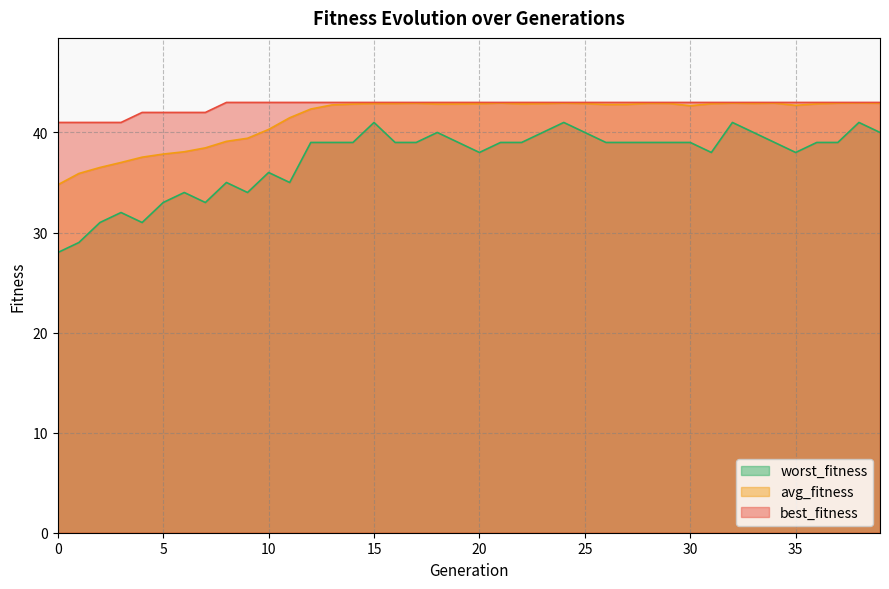

What is the value of the worst_fitness point at the 35th from the left?

39.0